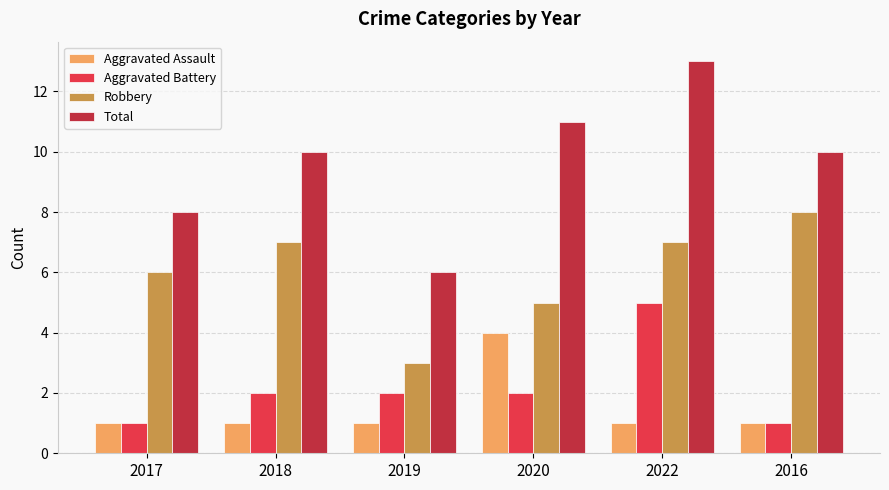

What is the approximate value of Aggravated Assault at 2018?

1